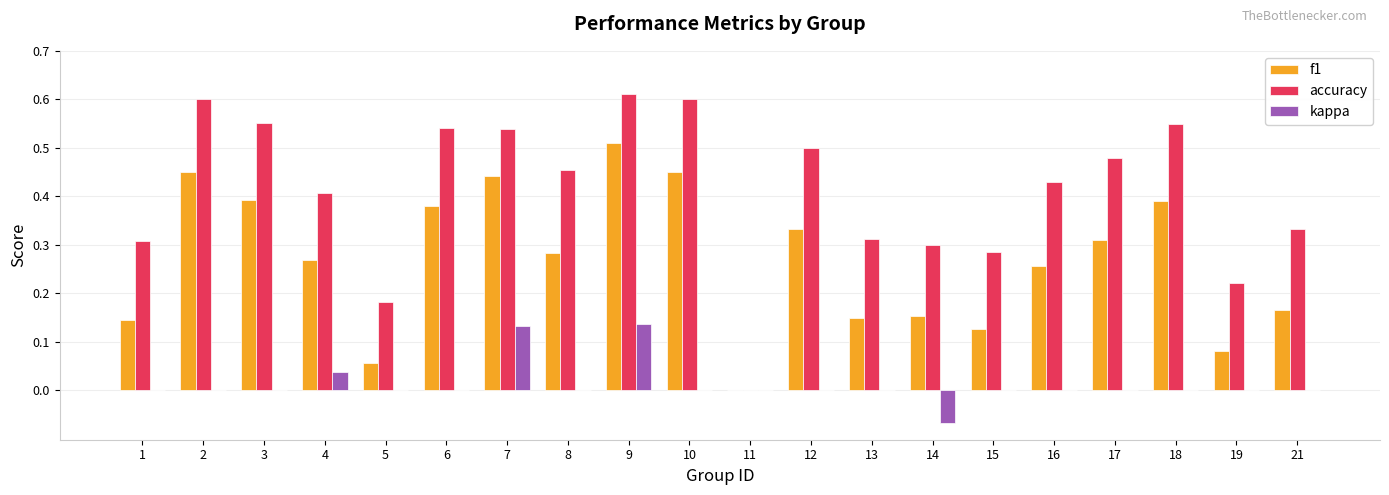

Does the chart contain stacked bars?

No